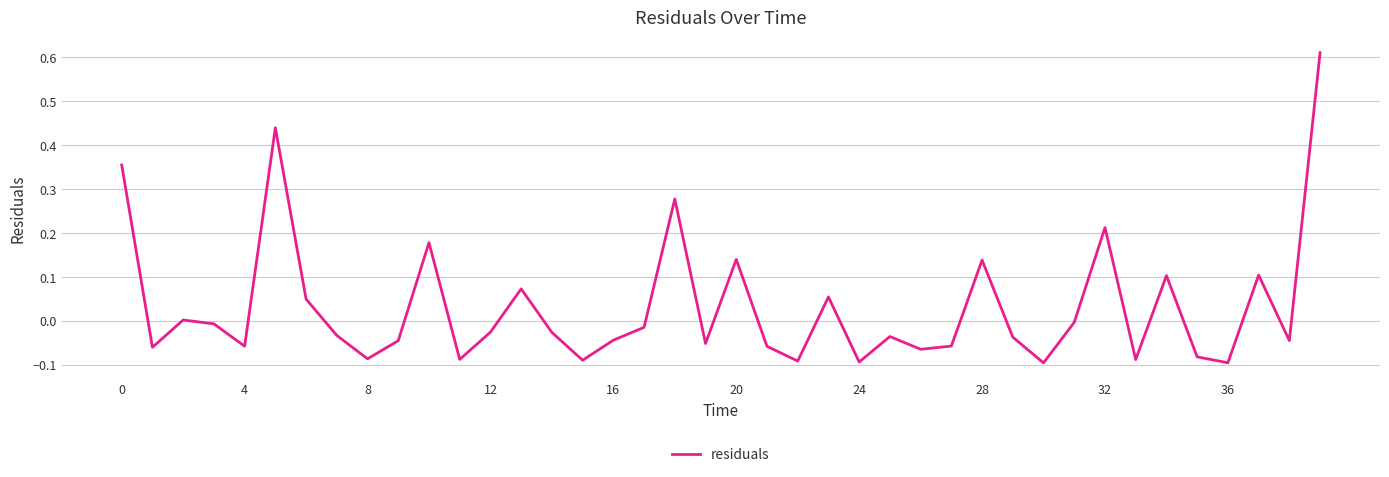

How many points are higher than both their immediate neighbors (excluding endpoints)?

12